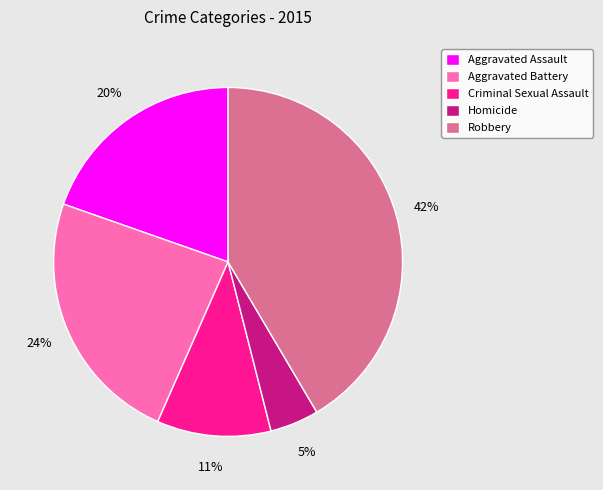

What is the ratio of the value at Aggravated Battery to the value at Criminal Sexual Assault?

2.2